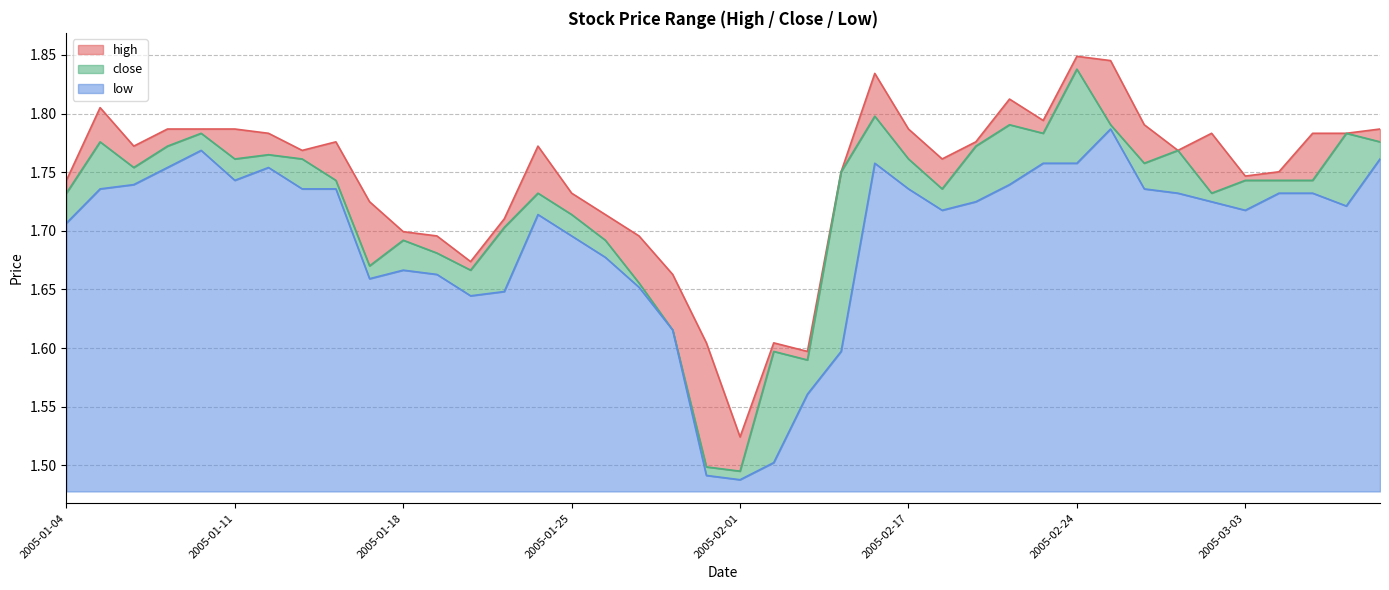

What is the value of the close point at the 24th from the left?

1.8